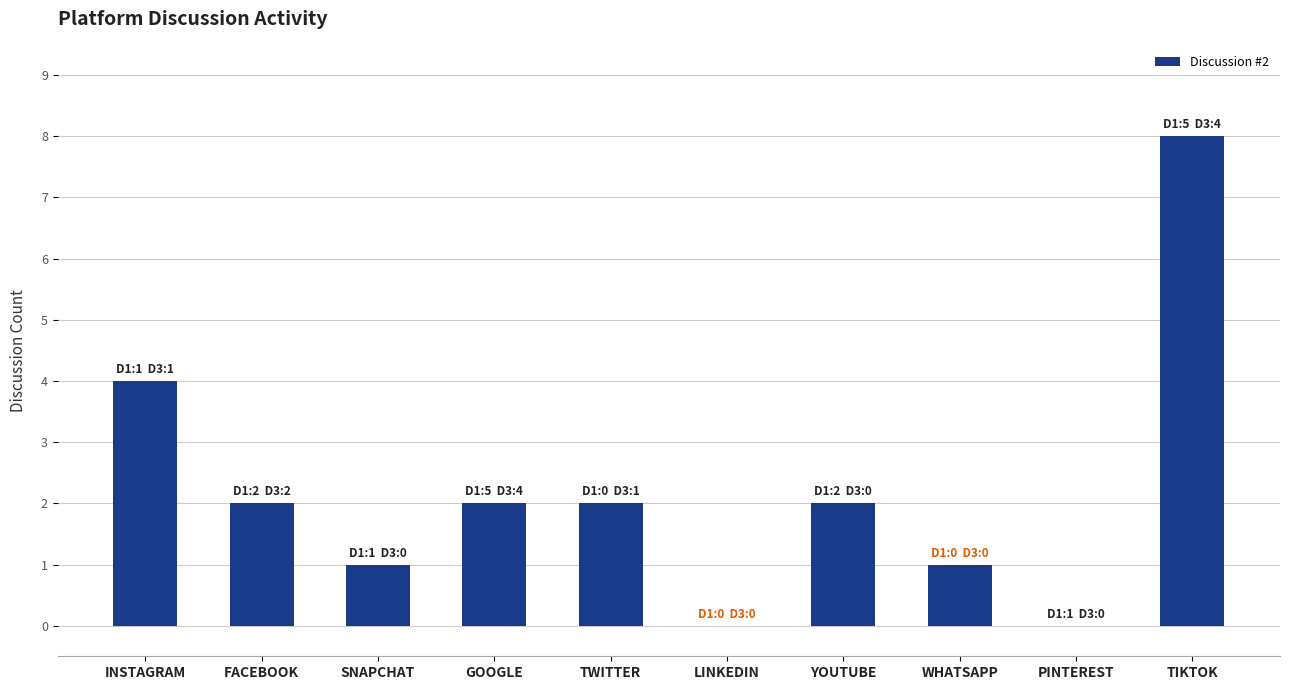

True or false: the data shows 2 at FACEBOOK.

True